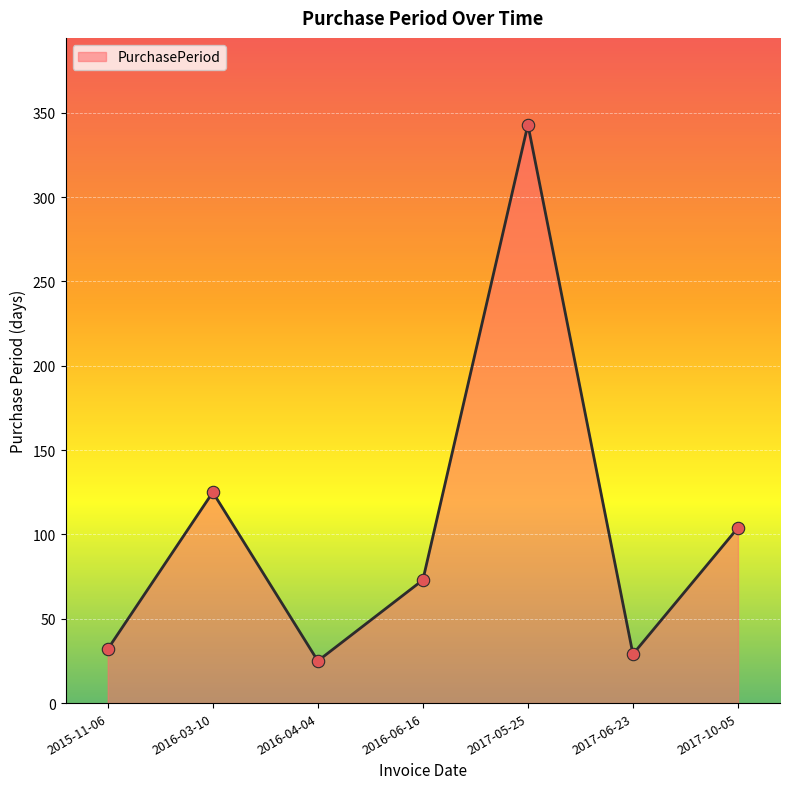

Which has a higher value, 2016-06-16 or 2017-06-23?

2016-06-16